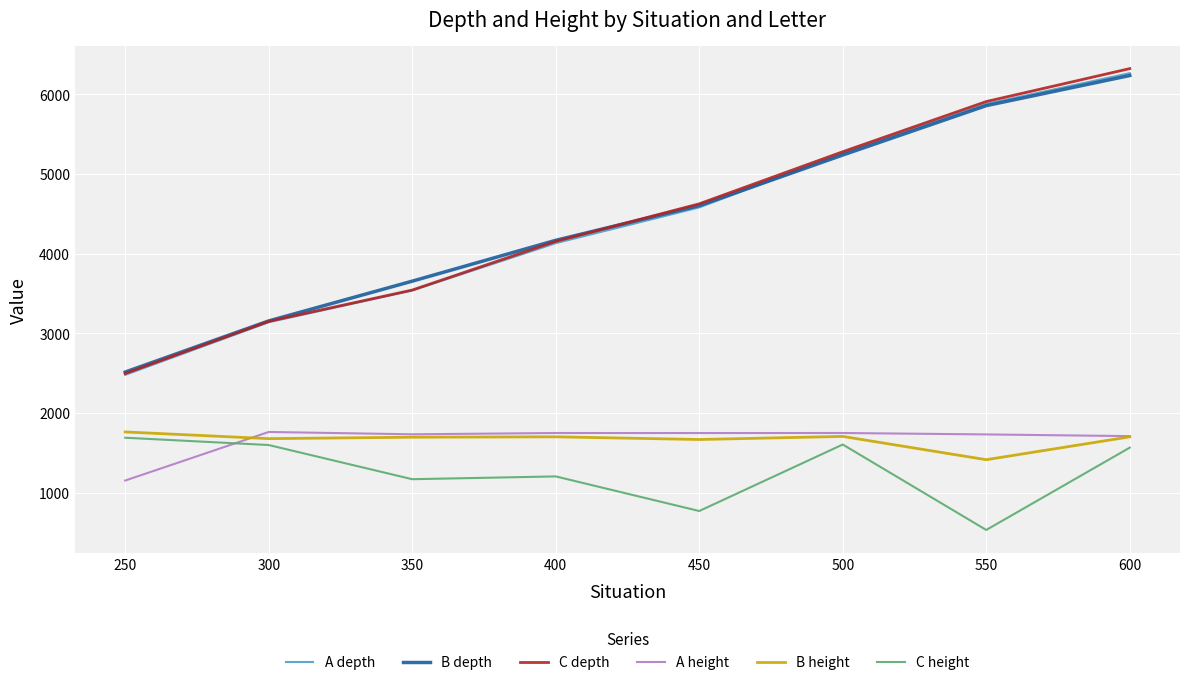

Count the number of data series in this chart.

6